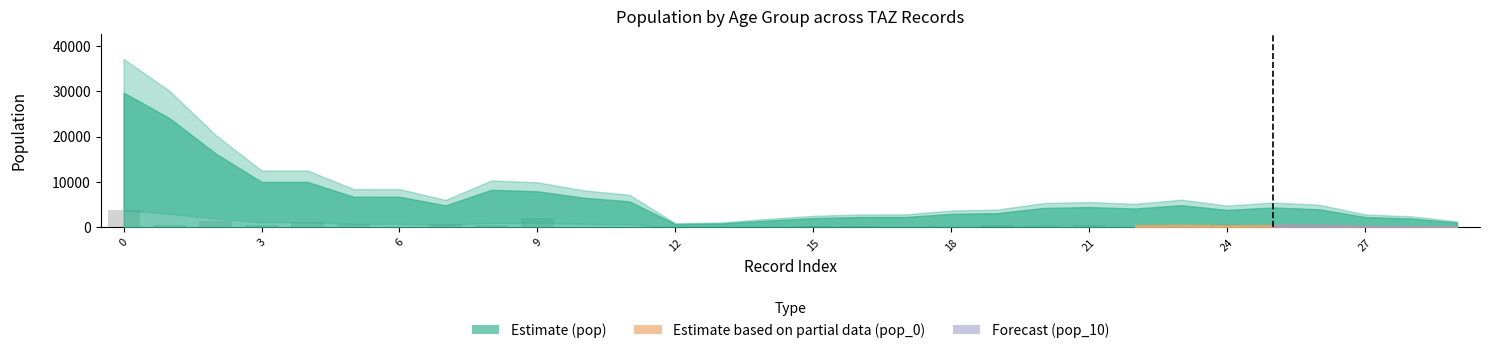

What is the sum of all values?

16125.9